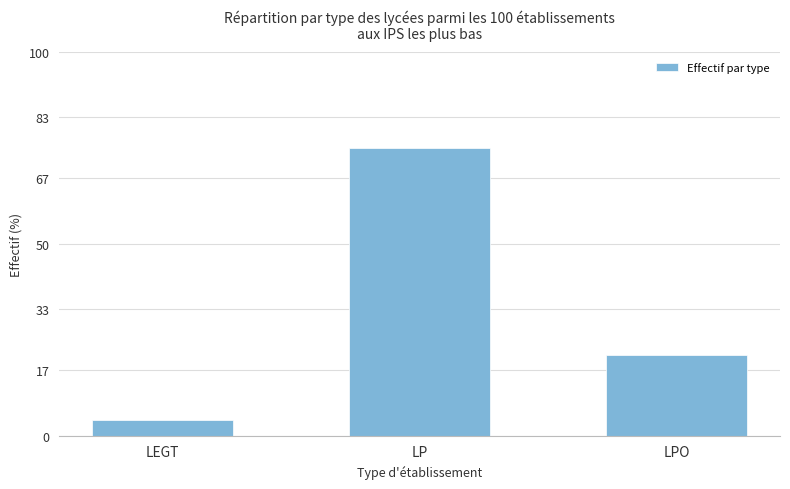

Reading right to left, what are all the values shown in this chart?

21	75	4